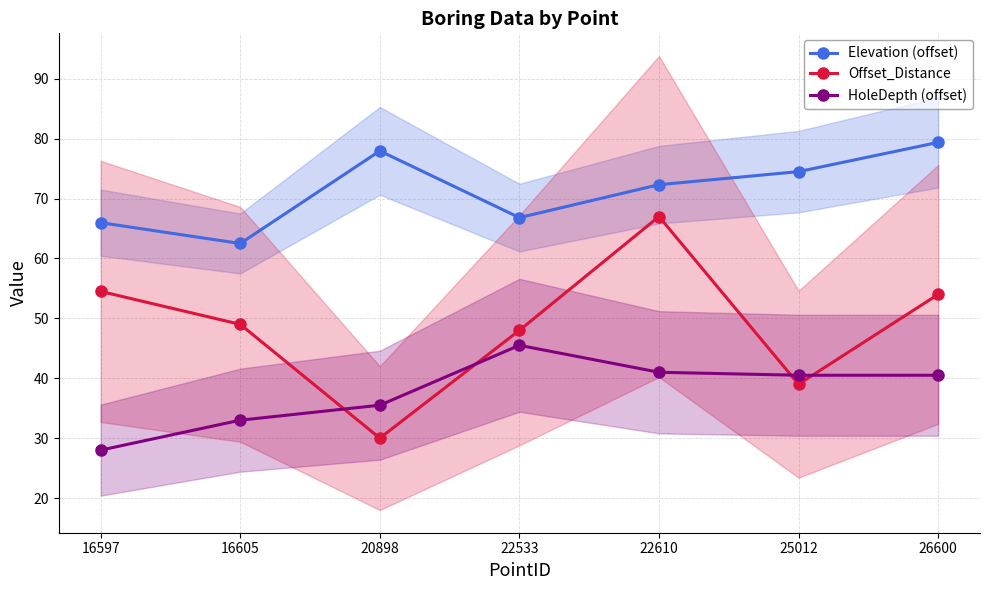

What is the sum of the HoleDepth (offset) values at 22610 and 20898?

76.5